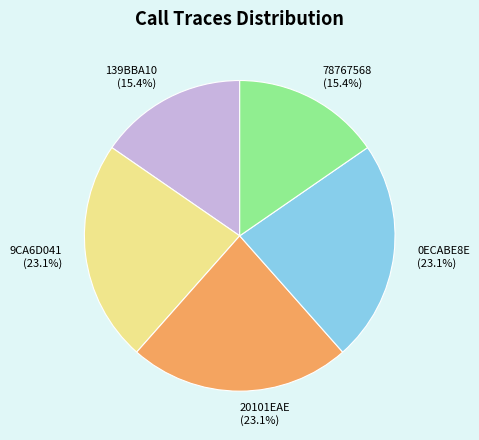

To the nearest percent, what is the difference between the largest and smallest slice percentages?

8%